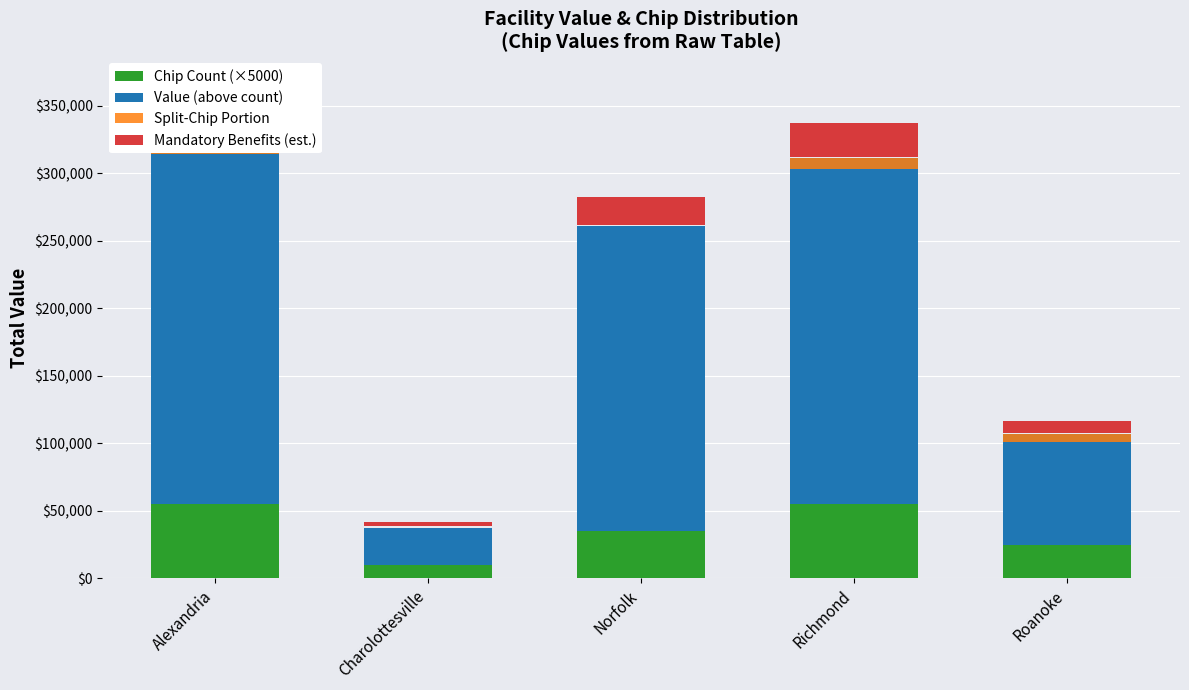

The value of Split-Chip Portion at Charolottesville is 3801.9. True or false?

False